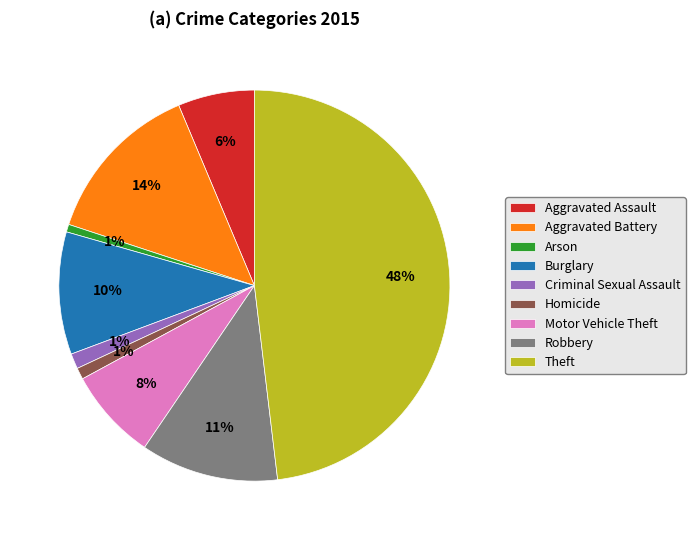

What is the largest slice in the pie chart?

Theft